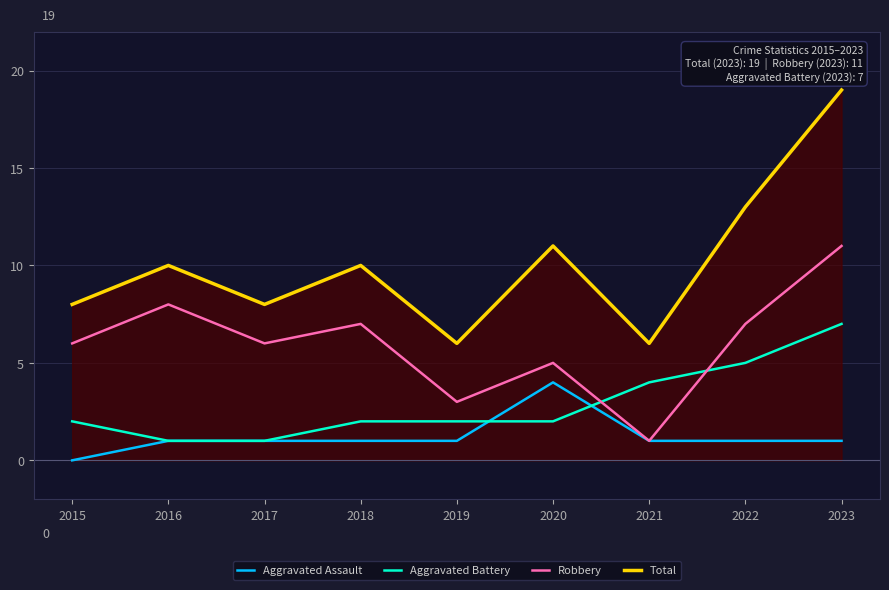

Is this an area chart (filled region under the line)?

No